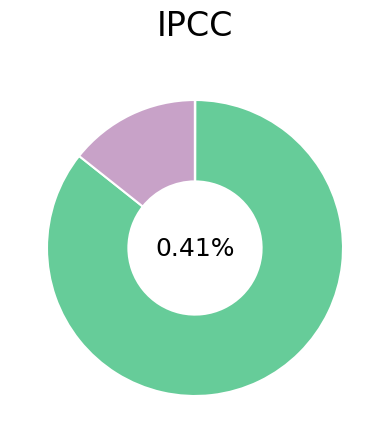

How many segments does this pie chart have?

5